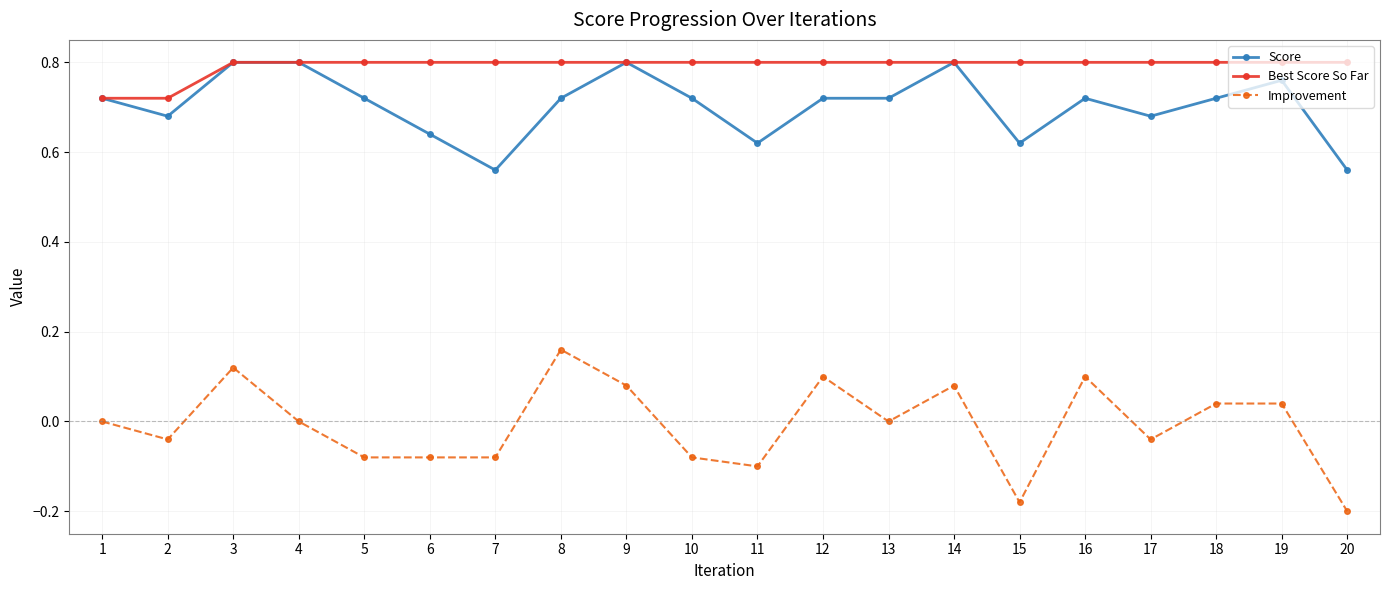

True or false: Best Score So Far and Improvement intersect in this chart.

False